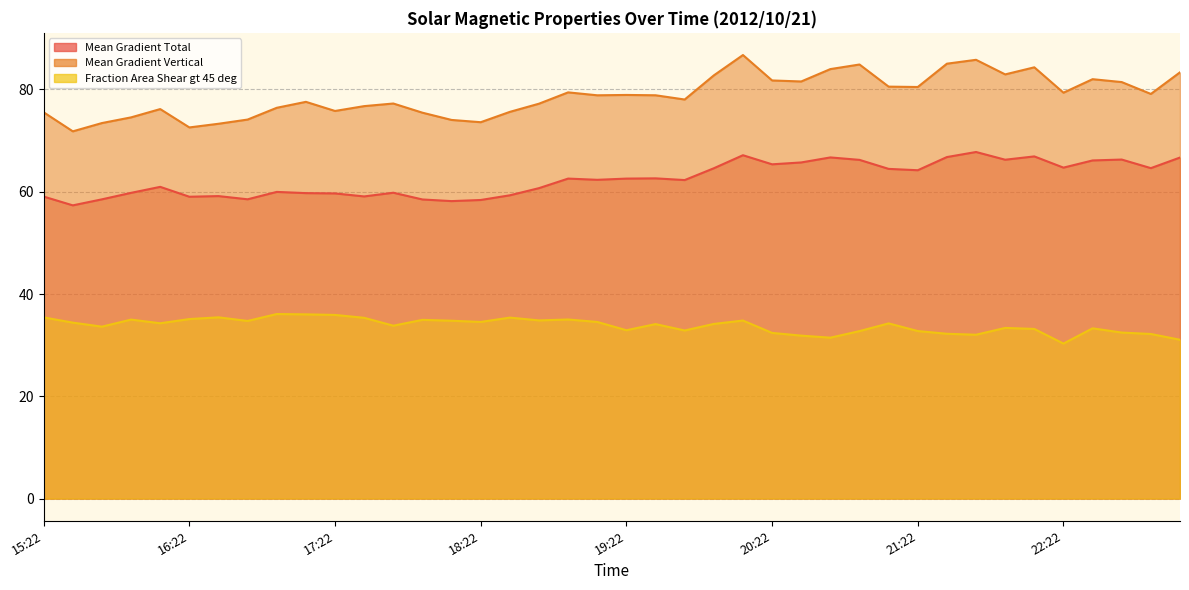

At which label does Fraction Area Shear gt 45 deg reach its minimum?

22:22